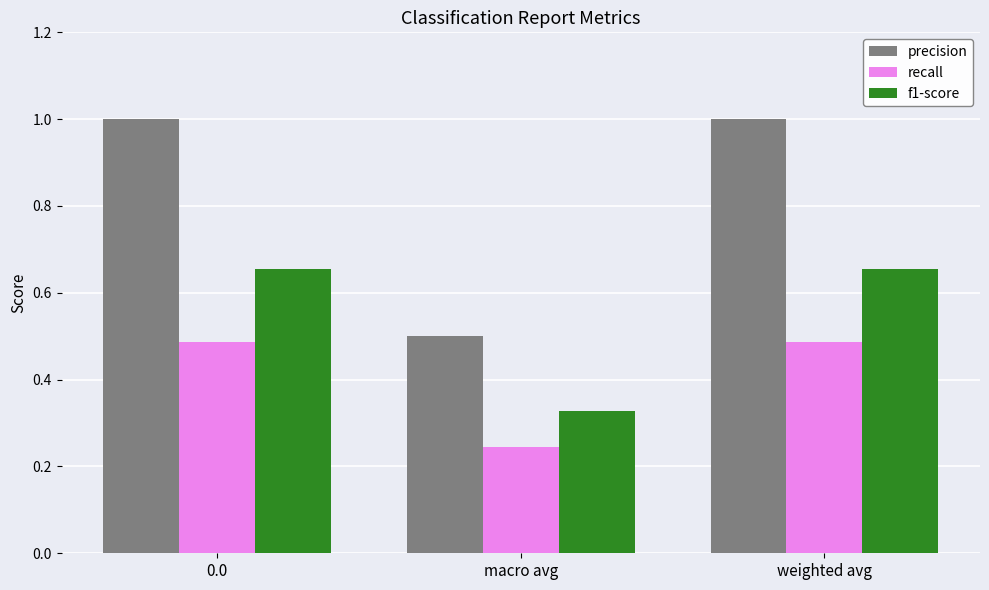

Which label corresponds to the smallest value in the chart?

macro avg